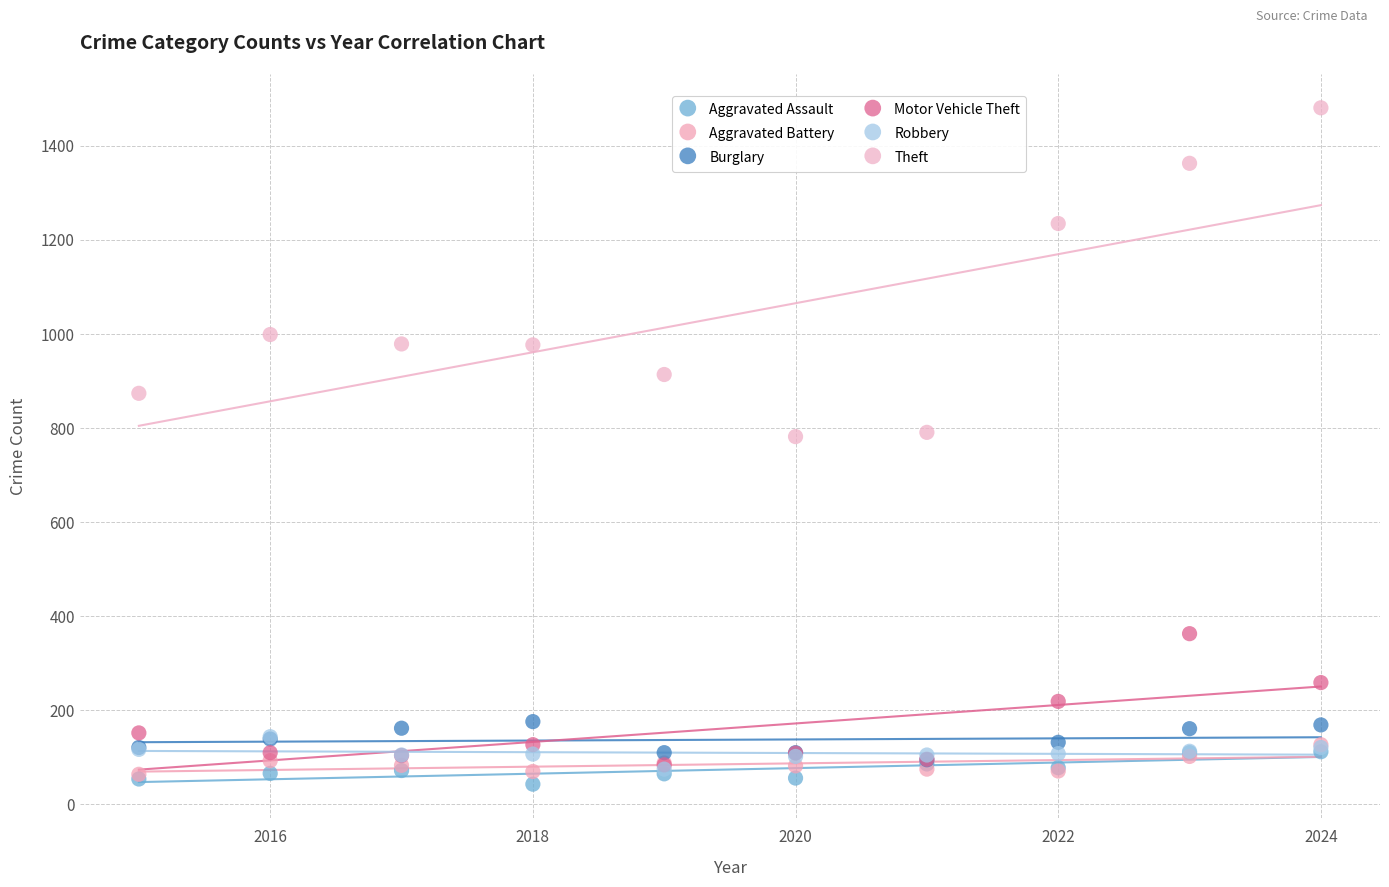

In the Theft series, what Y value is closest to 1131?

1235